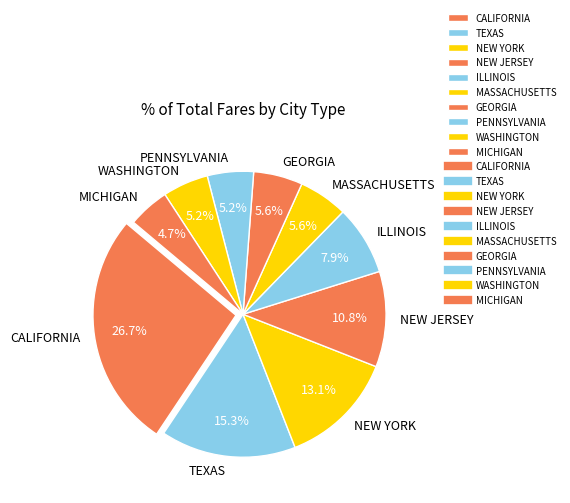

To the nearest percent, what is the average slice percentage?

10%